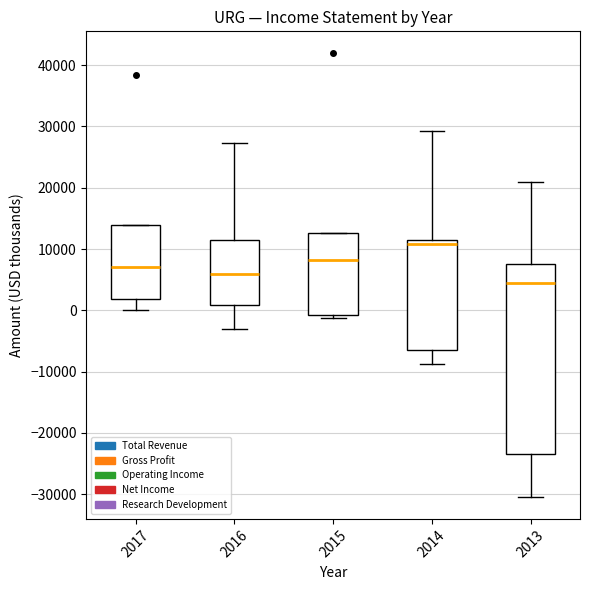

Reading left to right, read every box against the y-axis: the position of its median line, the range the box covers, and the ends of its whiskers. The values are not printed on the chart, so give them approximately, as read against the axis.

2017: median 7000, box 2000 to 14000, whiskers 0 to 14000
2016: median 6000, box 1000 to 12000, whiskers -3000 to 27000
2015: median 8000, box -1000 to 13000, whiskers -1000 (just below the box's lower edge) to 13000
2014: median 11000, box -6000 to 12000, whiskers -9000 to 29000
2013: median 5000, box -23000 to 8000, whiskers -30000 to 21000